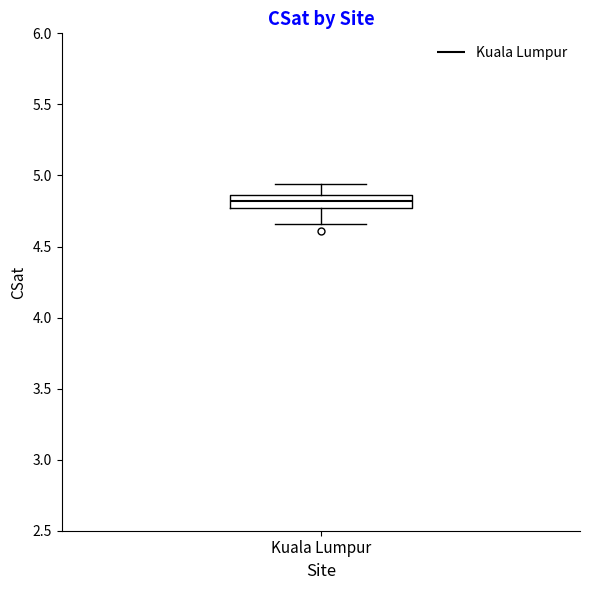

Transcribe this box plot: give where the median line is, the range the box spans, and where the two whiskers end, as read against the y-axis. The values are not printed on the chart, so give them approximately, as read against the axis.

median 4.80, box 4.75 to 4.85, whiskers 4.65 to 4.95